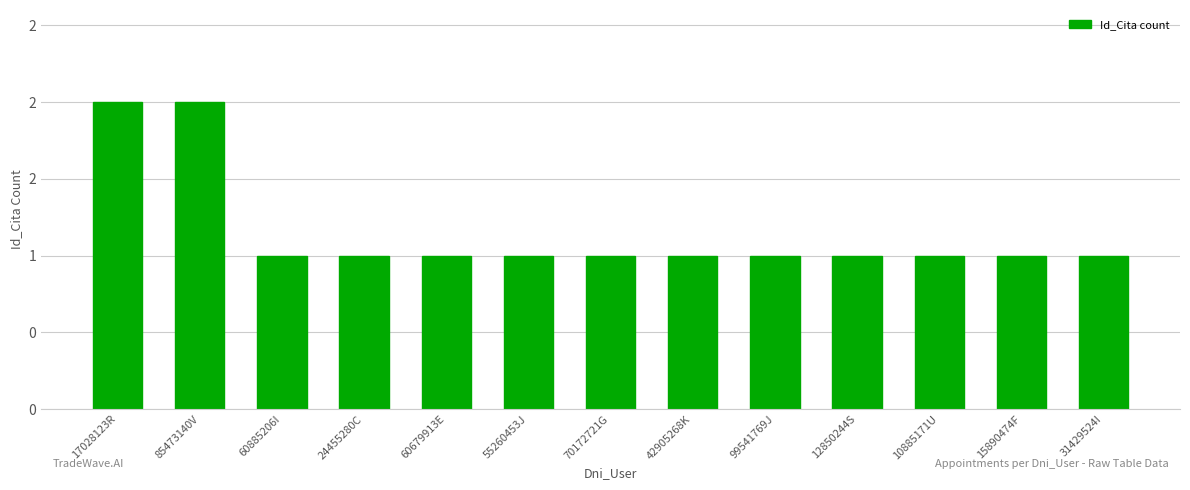

Reading left to right, list all the values displayed in this chart.

17028123R=2	85473140V=2	60885206I=1	24455280C=1	60679913E=1	55260453J=1	70172721G=1	42905268K=1	99541769J=1	12850244S=1	10885171U=1	15890474F=1	31429524I=1